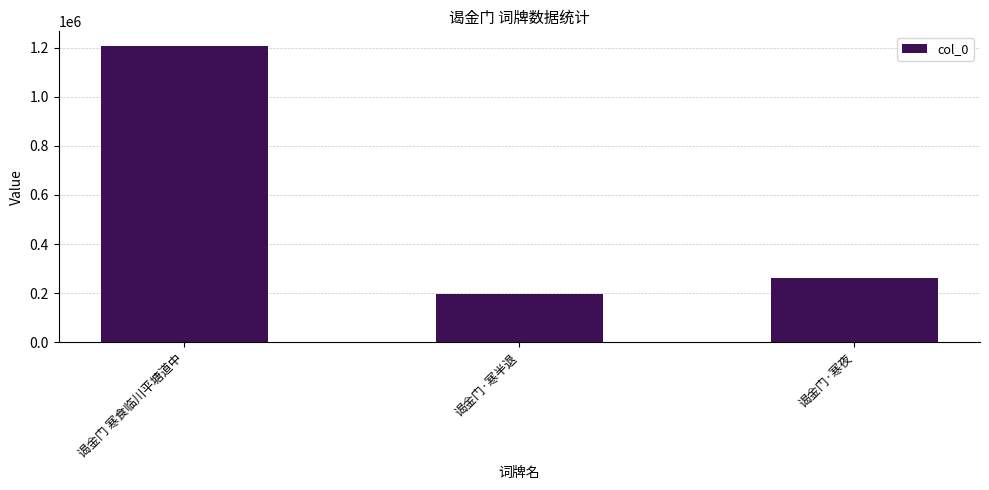

Is it true that the value at 谒金门 寒食临川平塘道中 is 1205522?

True